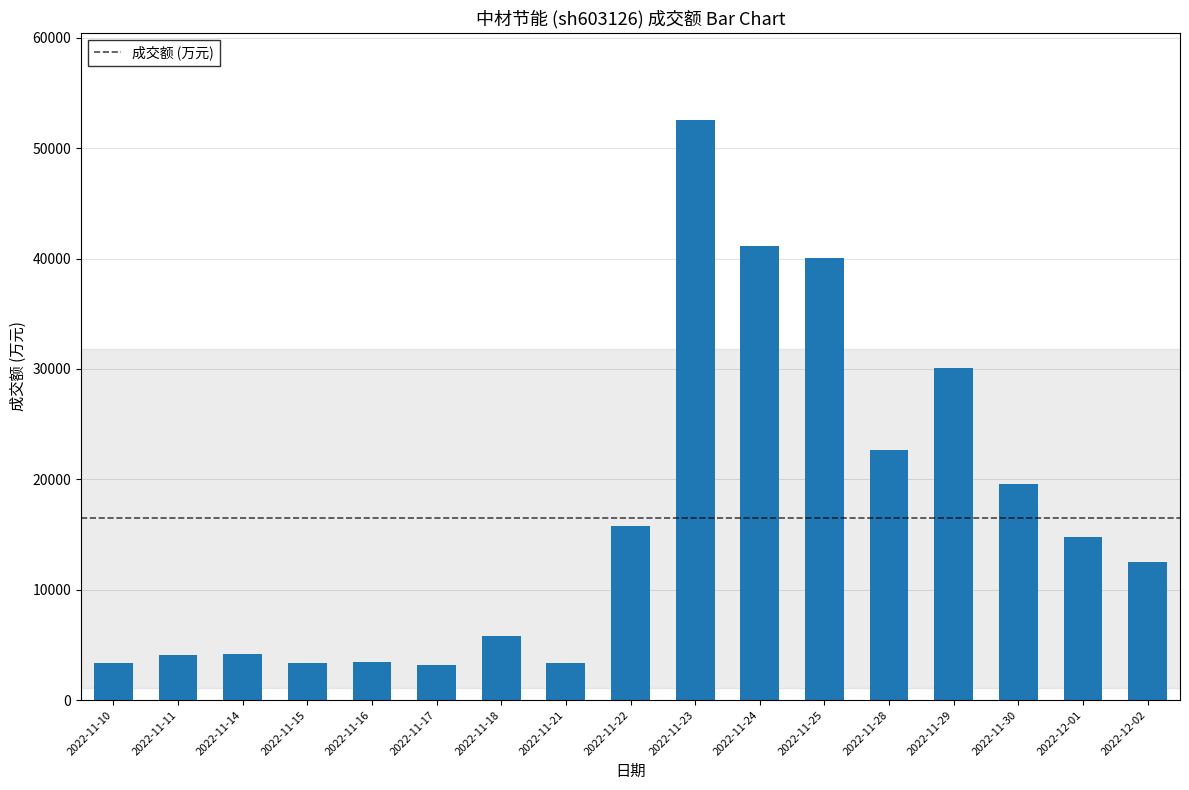

How many series are shown in this chart?

1